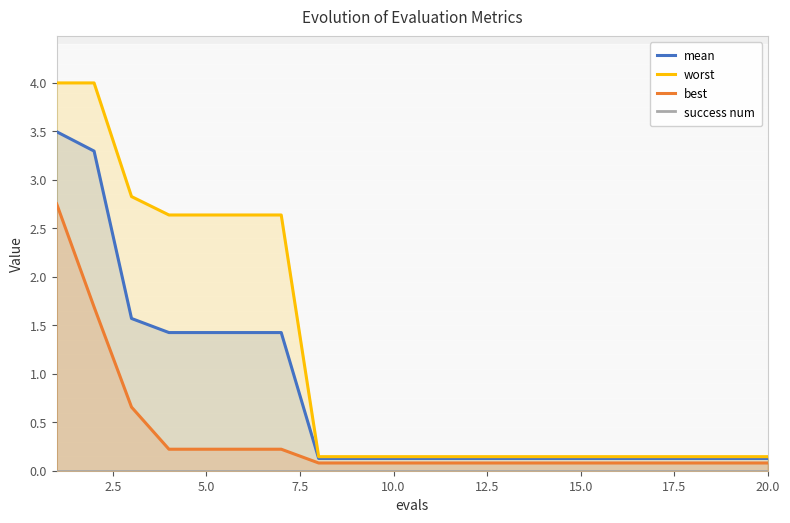

What are all the series names shown in the legend?

mean, worst, best, success num